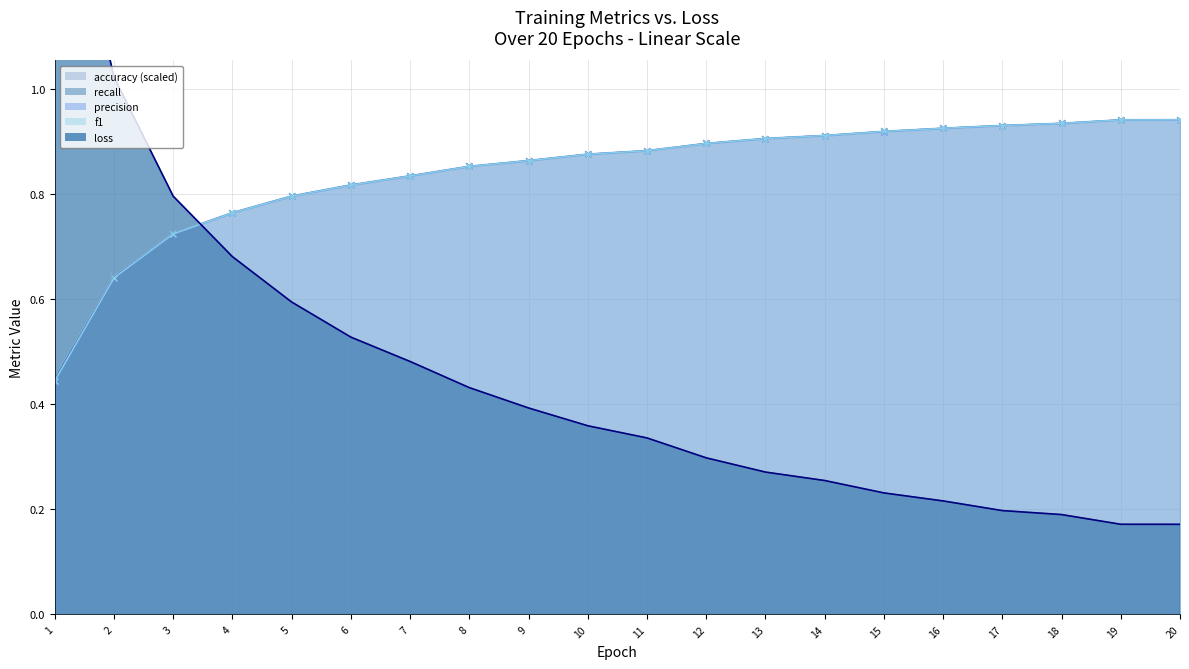

What is the difference between the f1 values at 1 and 6?

0.4